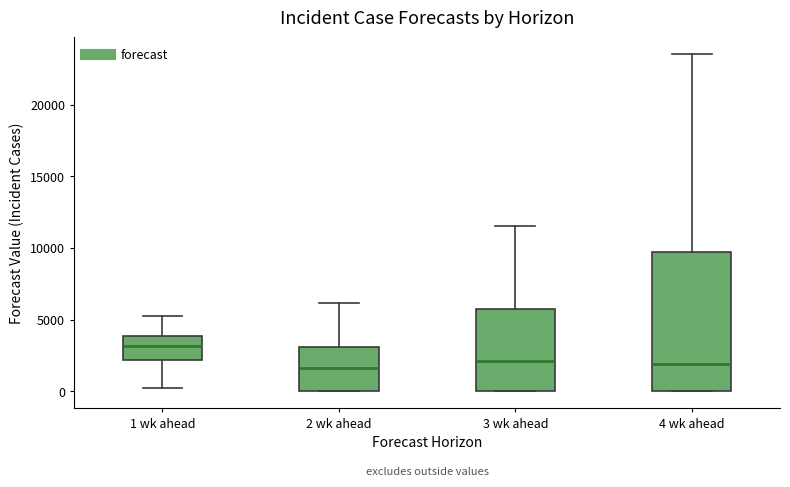

Where is the lower edge of the box for 2 wk ahead on the y-axis? The values are not printed on the chart, so give them approximately, as read against the axis.

0